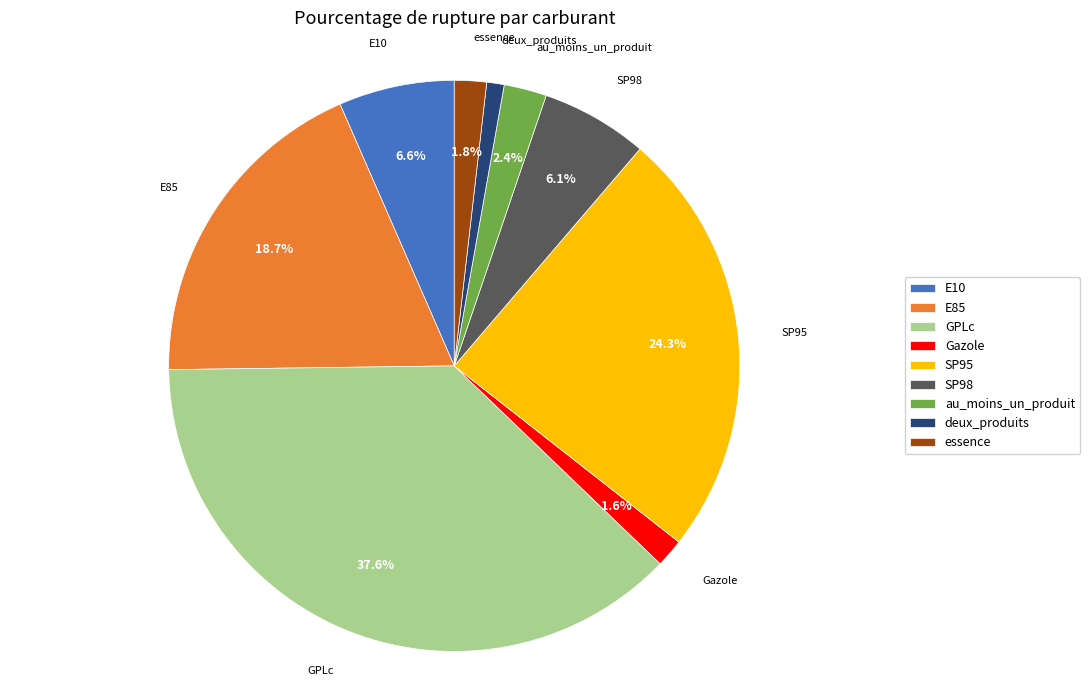

The essence slice represents 2% of the pie. True or false?

True